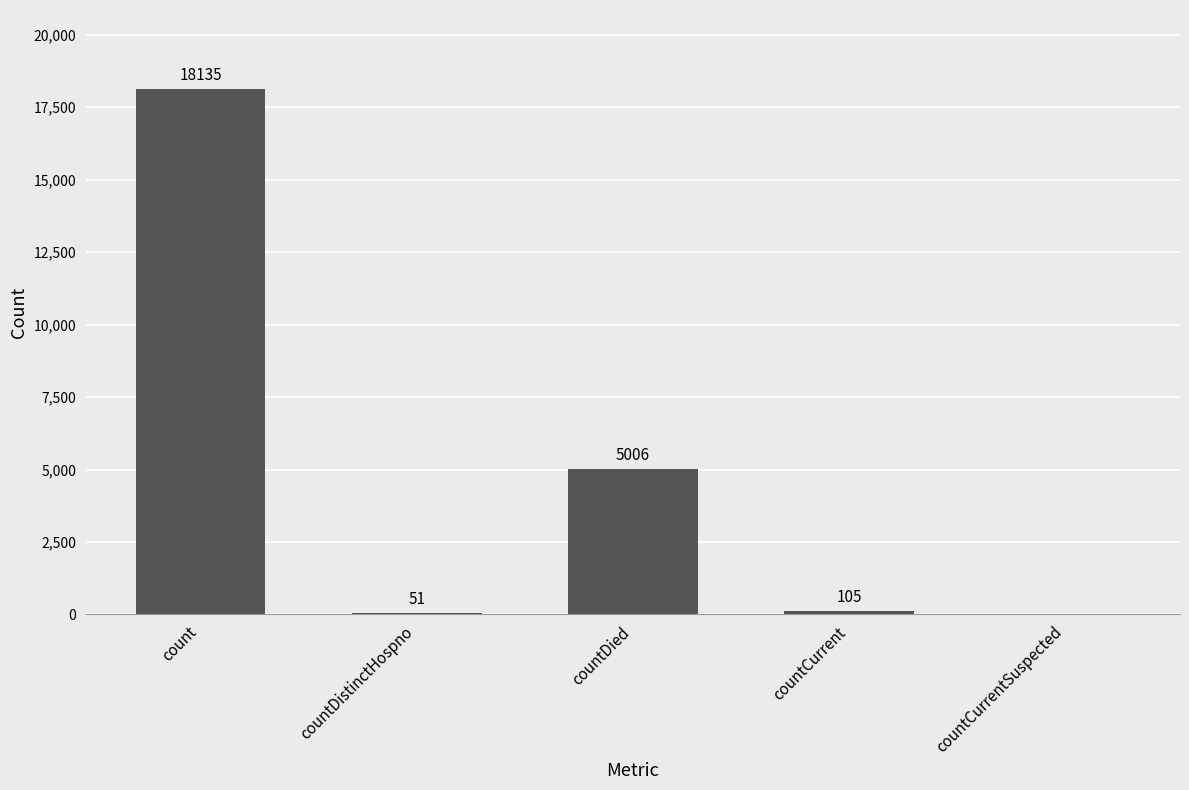

What is the sum of all values?

23297